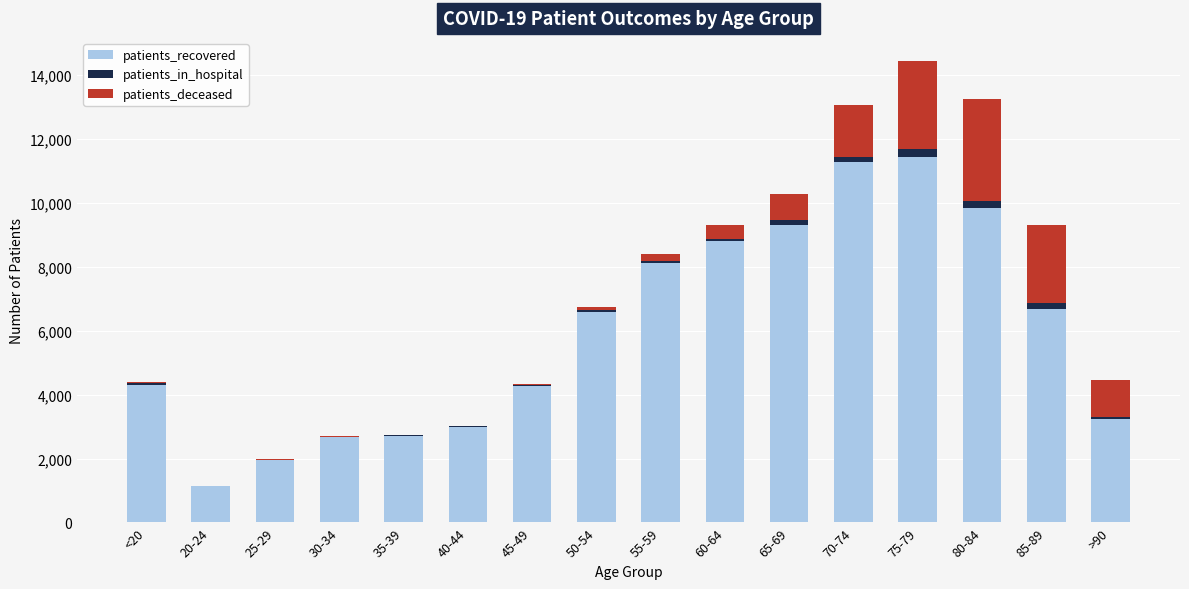

At which category is the sum across all series the highest?

75-79